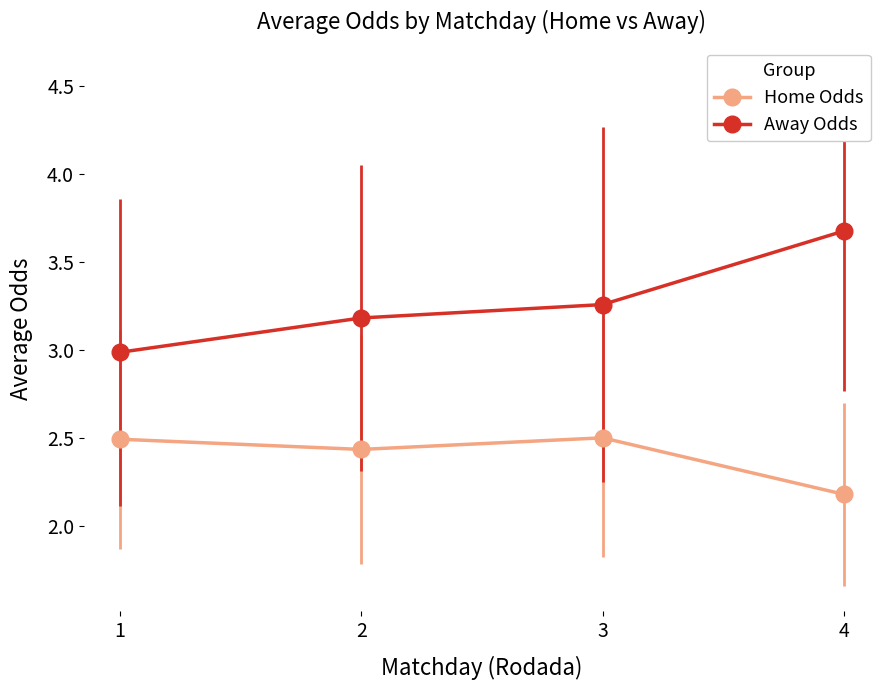

Which series changed the most between 2 and 3?

Away Odds